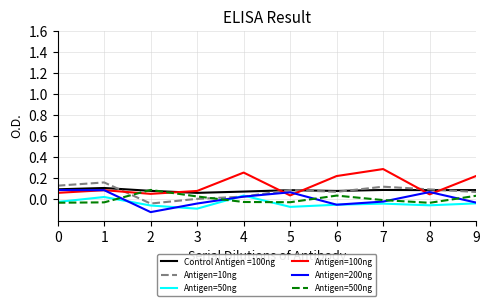

True or false: Antigen=100ng and Antigen=50ng intersect in this chart.

False